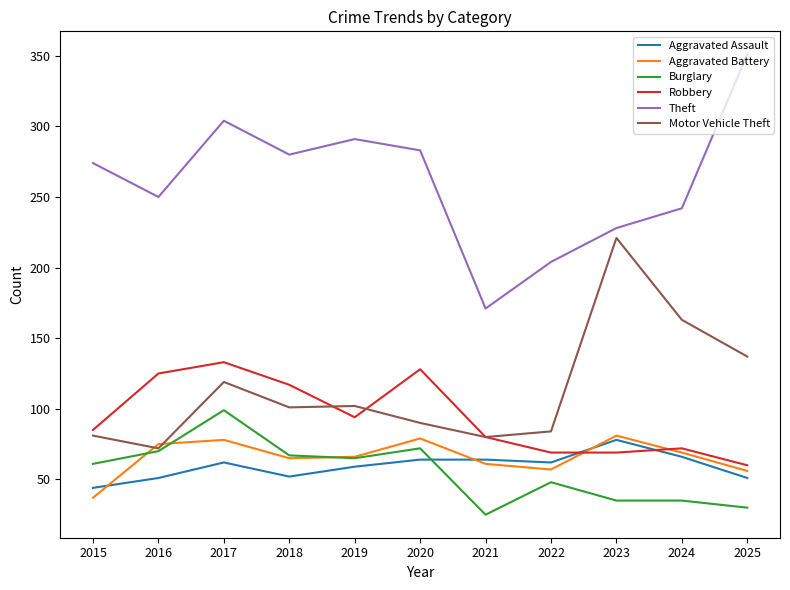

In Motor Vehicle Theft, how many points are higher than both neighbors (excluding endpoints)?

3